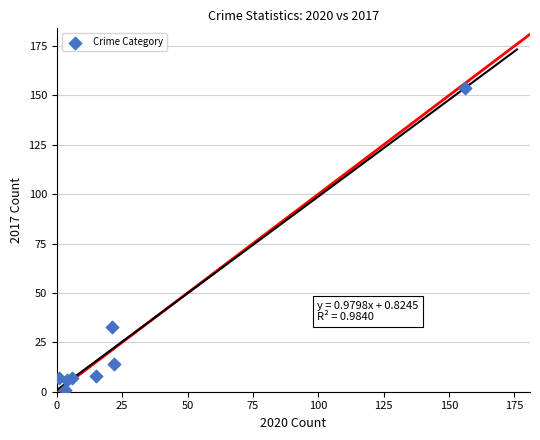

What is the range of X values (max minus min)?

155